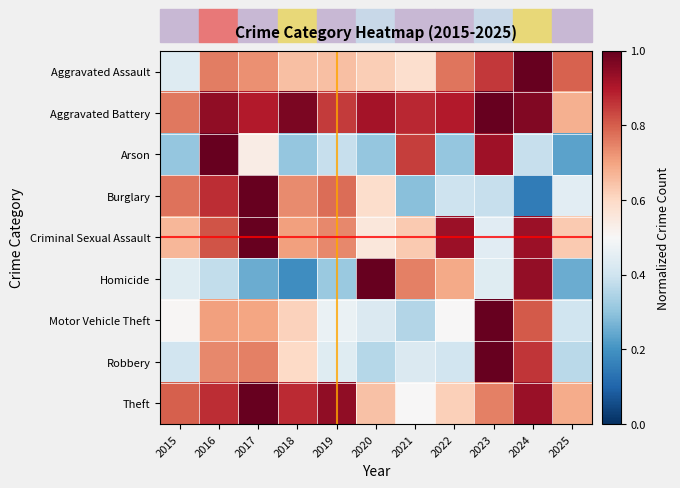

How many distinct data groups are displayed?

9